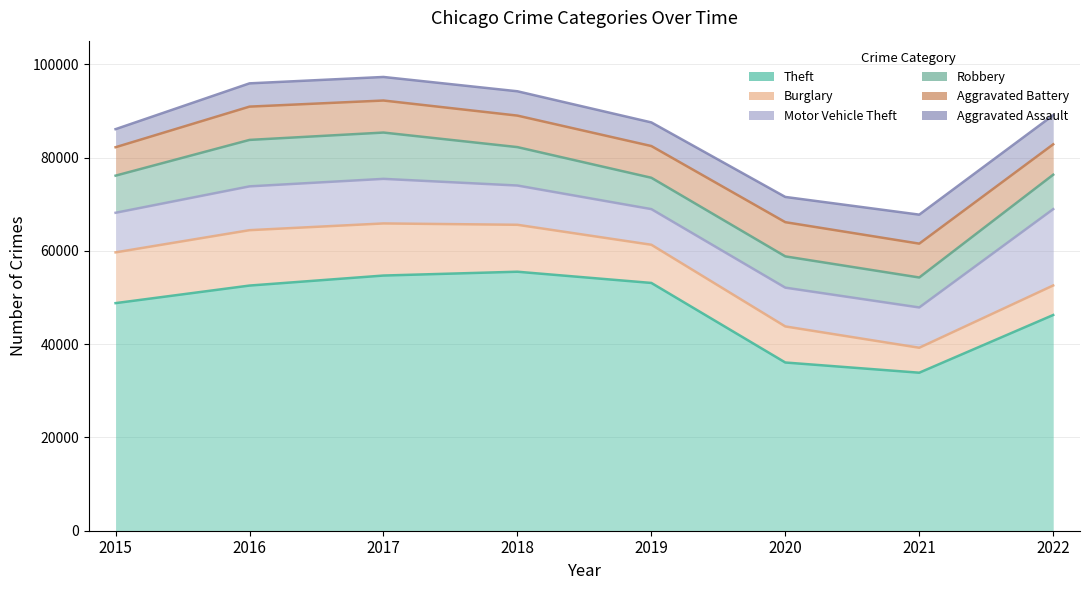

What is the value of the Burglary point at the 5th from the left?

8184